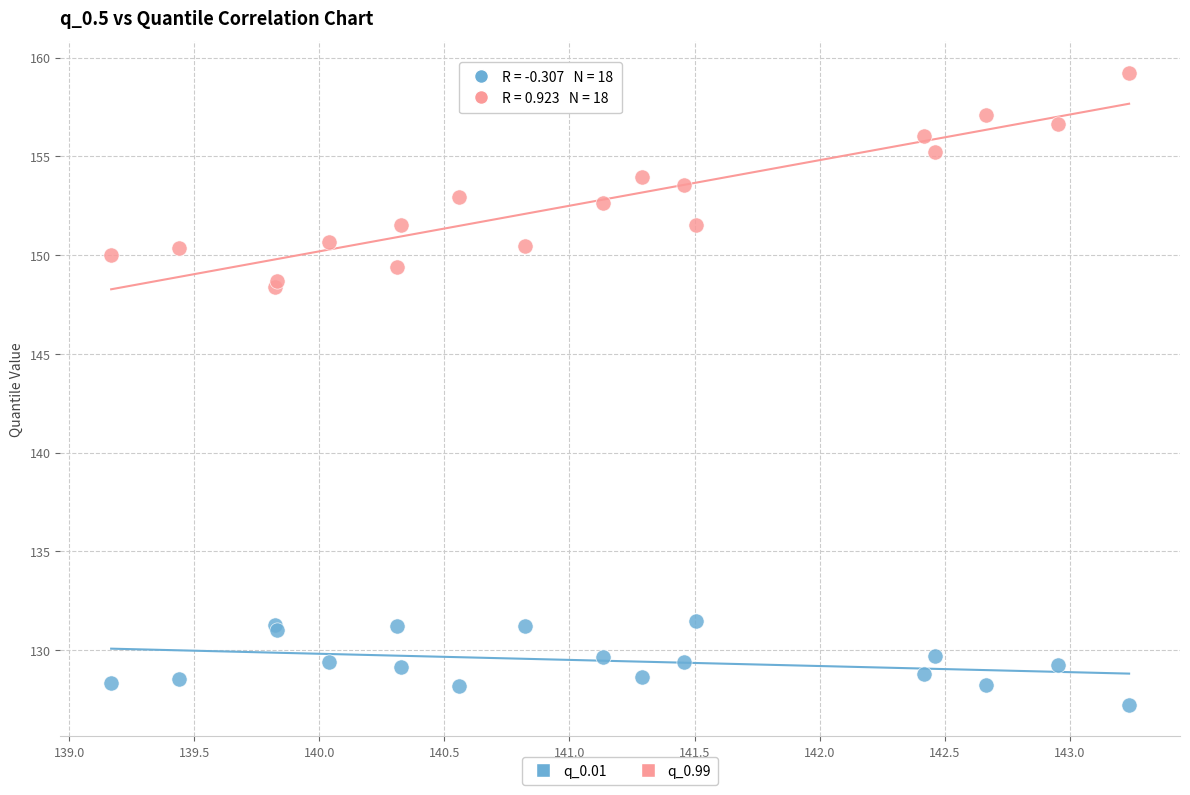

What are all the series names shown in the legend?

q_0.01, q_0.99